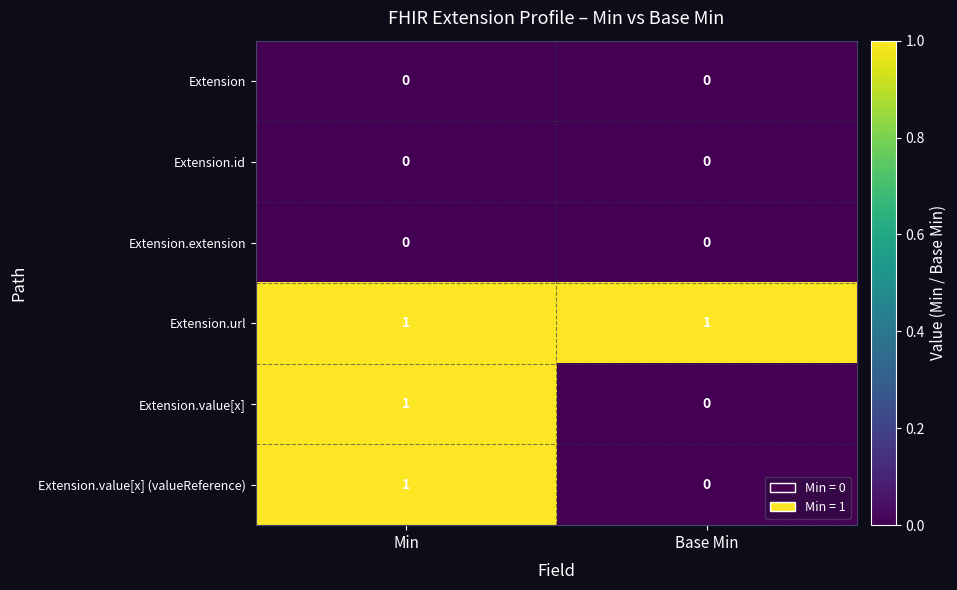

Is it true that Extension.extension equals 0 at Min?

True